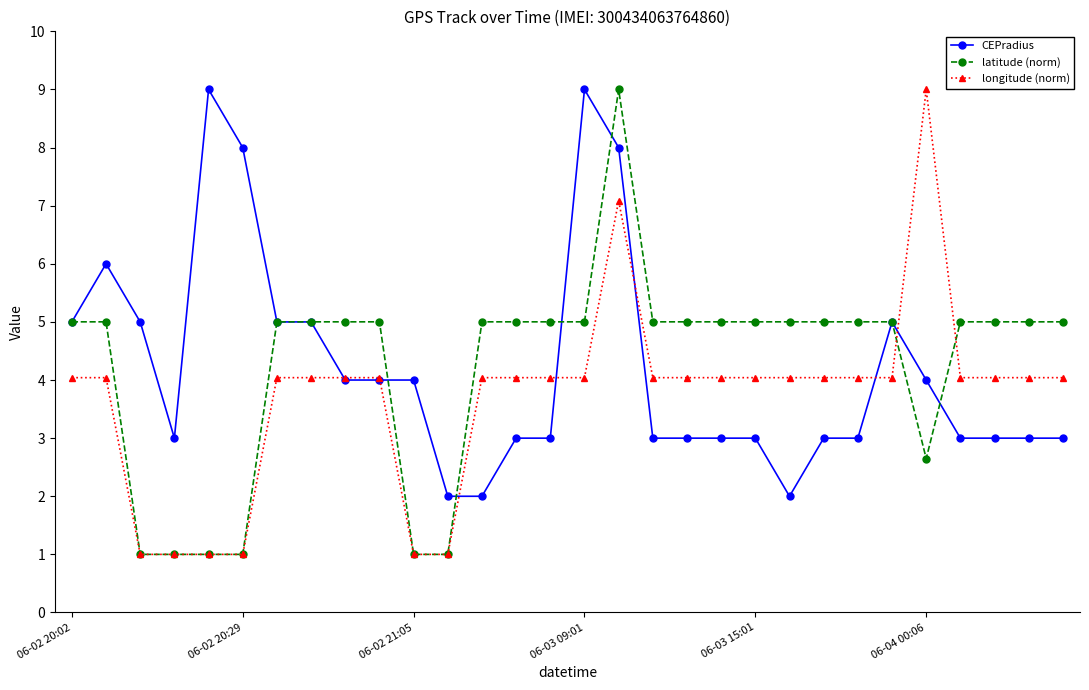

What is the smallest value displayed?

1.0